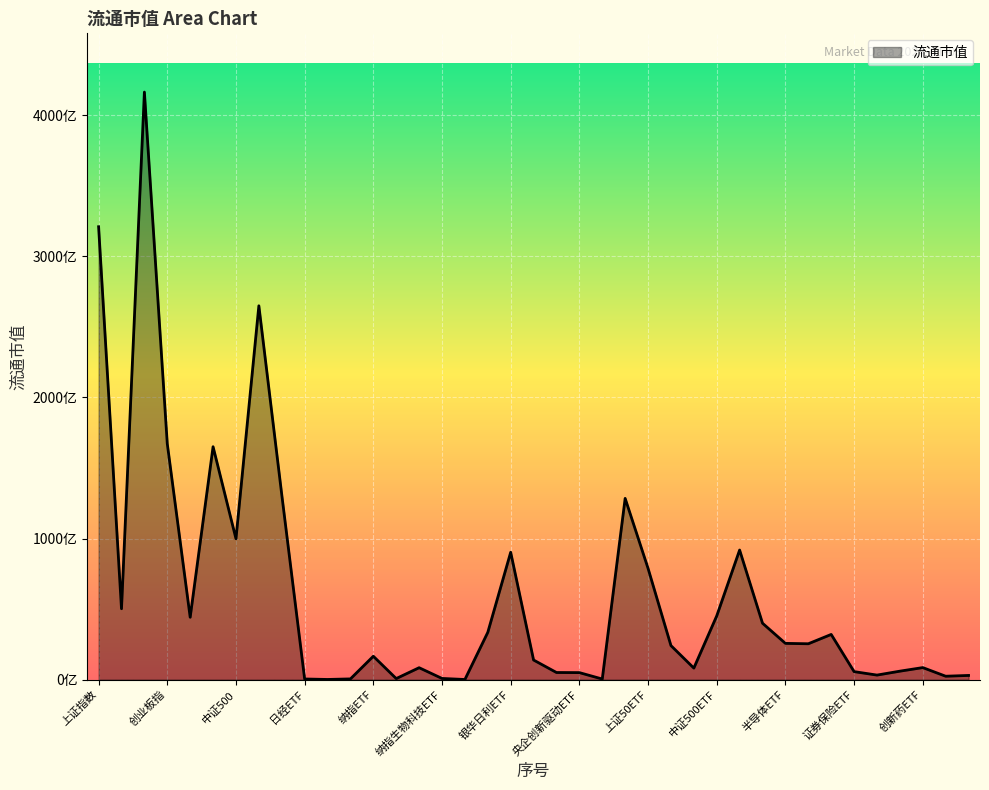

Does the chart have visible grid lines?

Yes